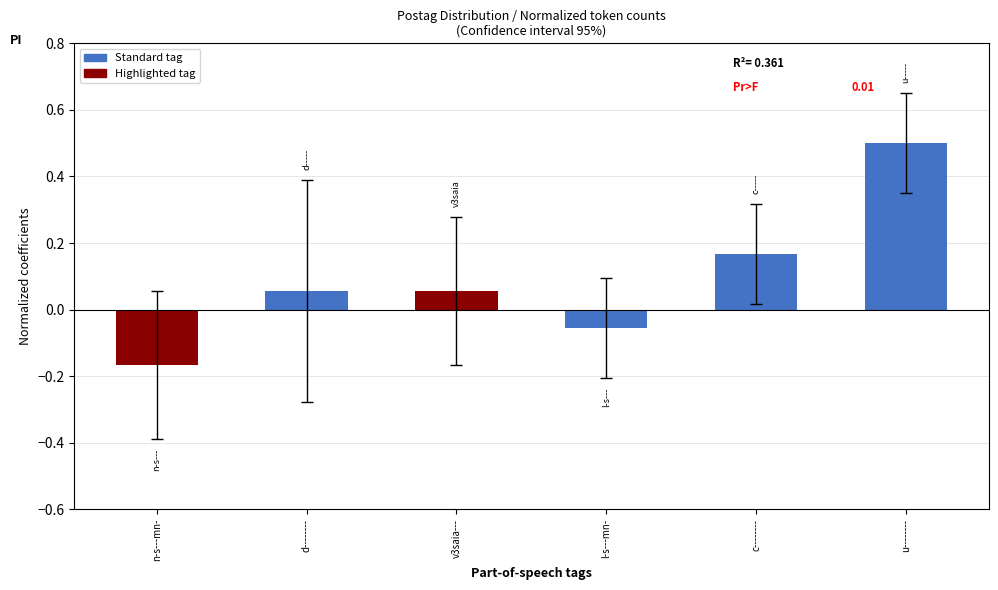

Which label corresponds to the smallest value in the chart?

n-s---mn-